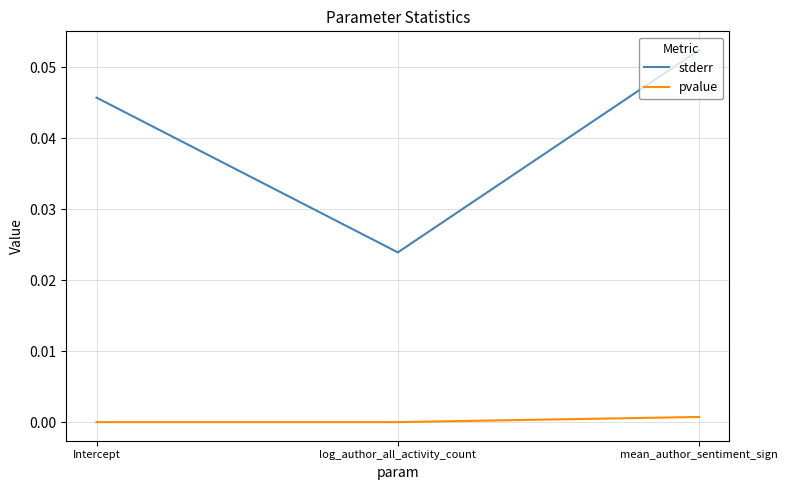

List the labels in order of stderr value, largest first.

mean_author_sentiment_sign, Intercept, log_author_all_activity_count